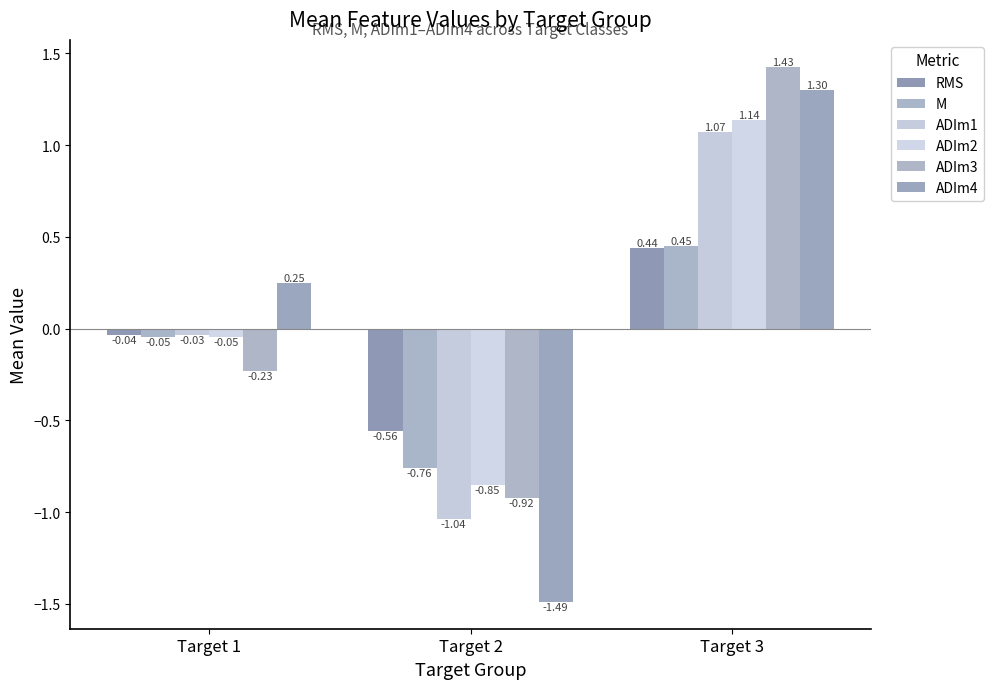

Reading left to right, transcribe all the data shown in this chart.

RMS: Target 1=-0.0	Target 2=-0.6	Target 3=0.4
M: Target 1=-0.0	Target 2=-0.8	Target 3=0.4
ADIm1: Target 1=-0.0	Target 2=-1.0	Target 3=1.1
ADIm2: Target 1=-0.0	Target 2=-0.9	Target 3=1.1
ADIm3: Target 1=-0.2	Target 2=-0.9	Target 3=1.4
ADIm4: Target 1=0.2	Target 2=-1.5	Target 3=1.3